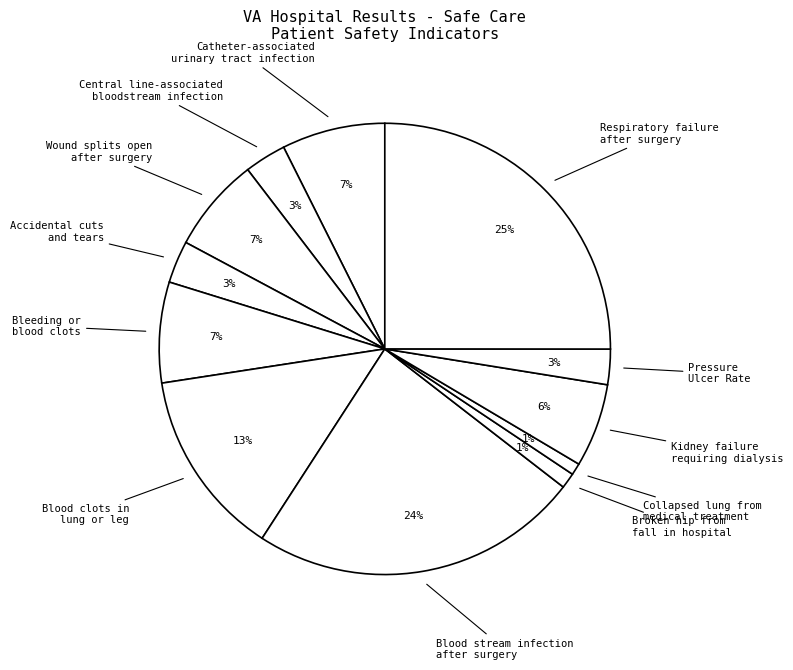

How many segments does this pie chart have?

12